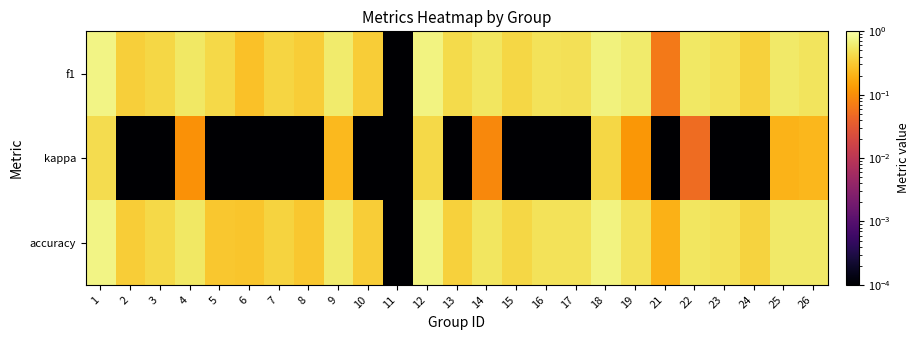

At which category does the chart reach its peak across all series?

1